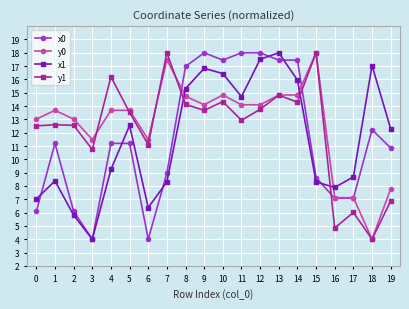

What is the difference between the y1 values at 13 and 8?

0.7